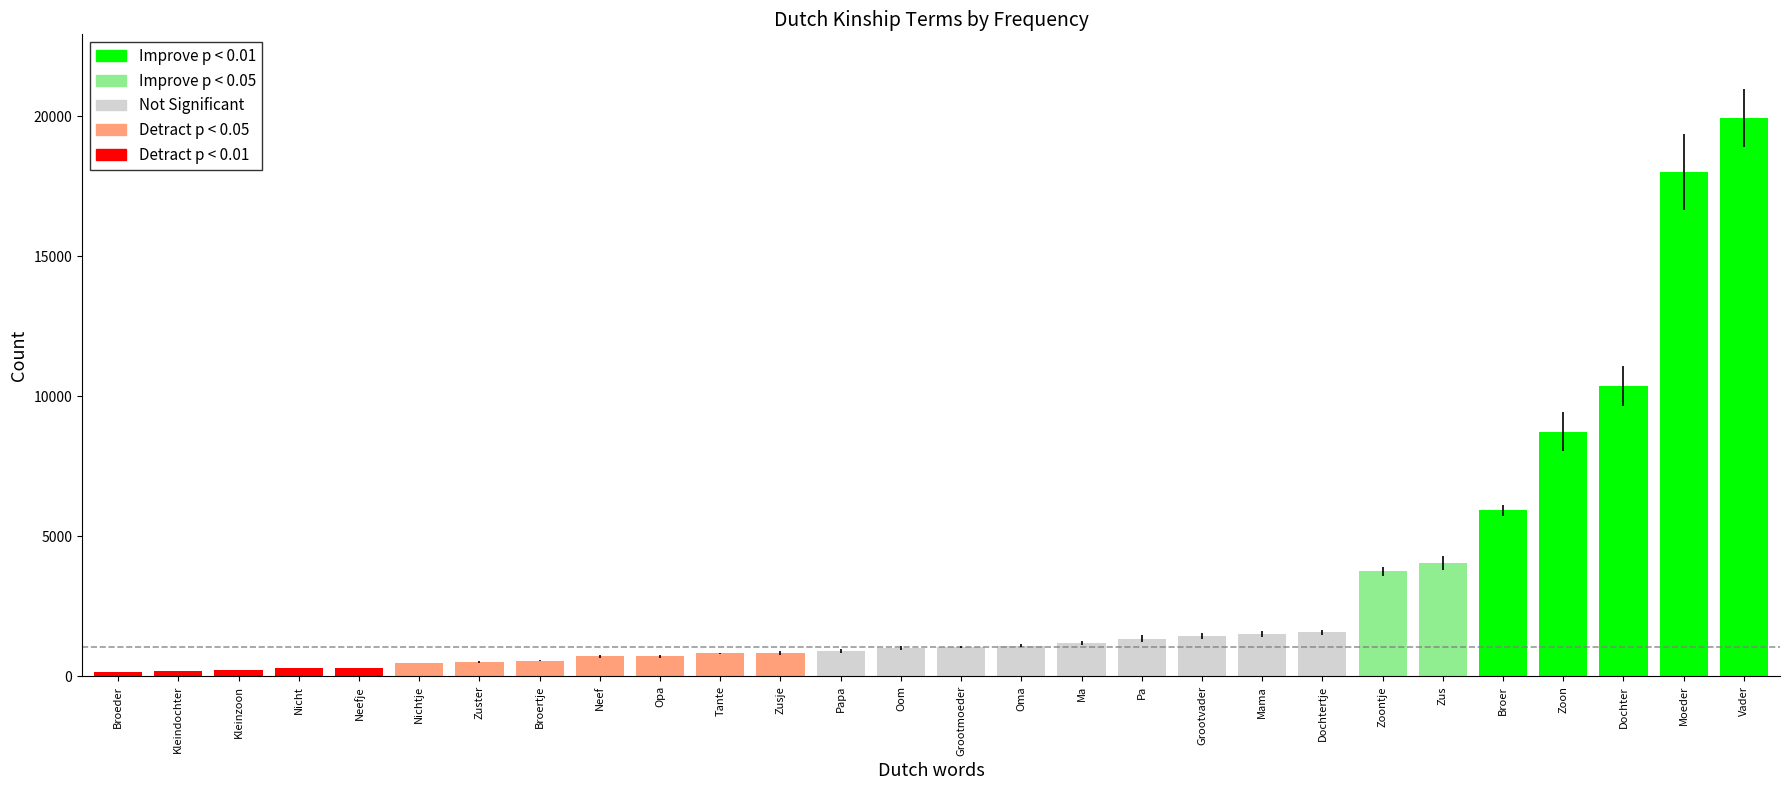

What is the greatest value displayed?

19939